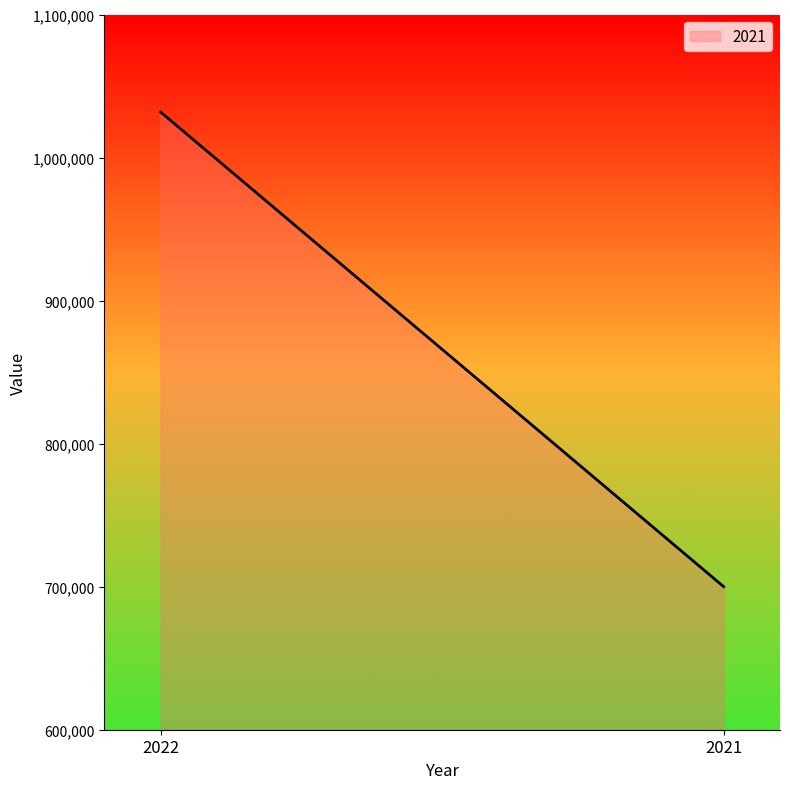

Approximately how many times larger is the value at 2021 compared to 2022?

0.7